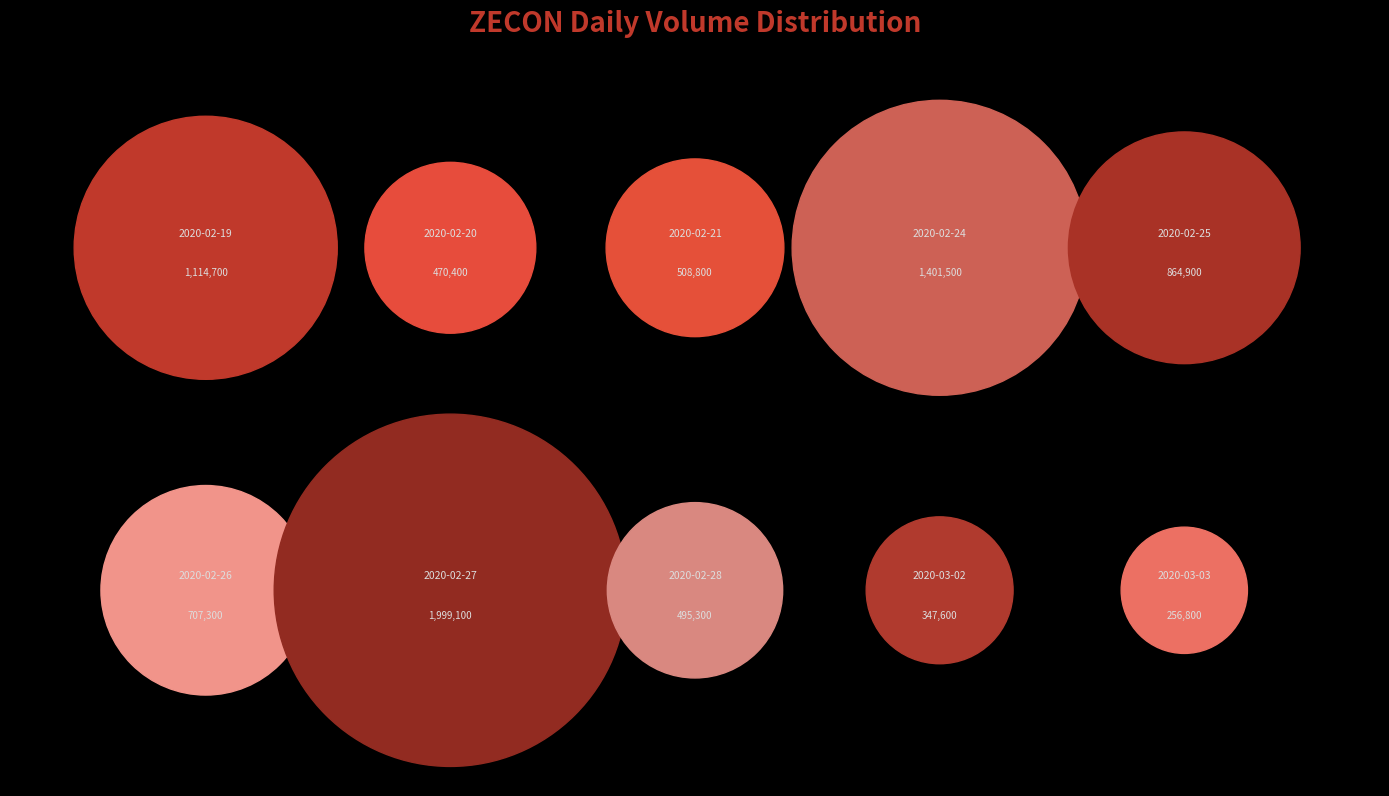

Rank the categories by value from highest to lowest.

2020-02-27, 2020-02-24, 2020-02-19, 2020-02-25, 2020-02-26, 2020-02-21, 2020-02-28, 2020-02-20, 2020-03-02, 2020-03-03